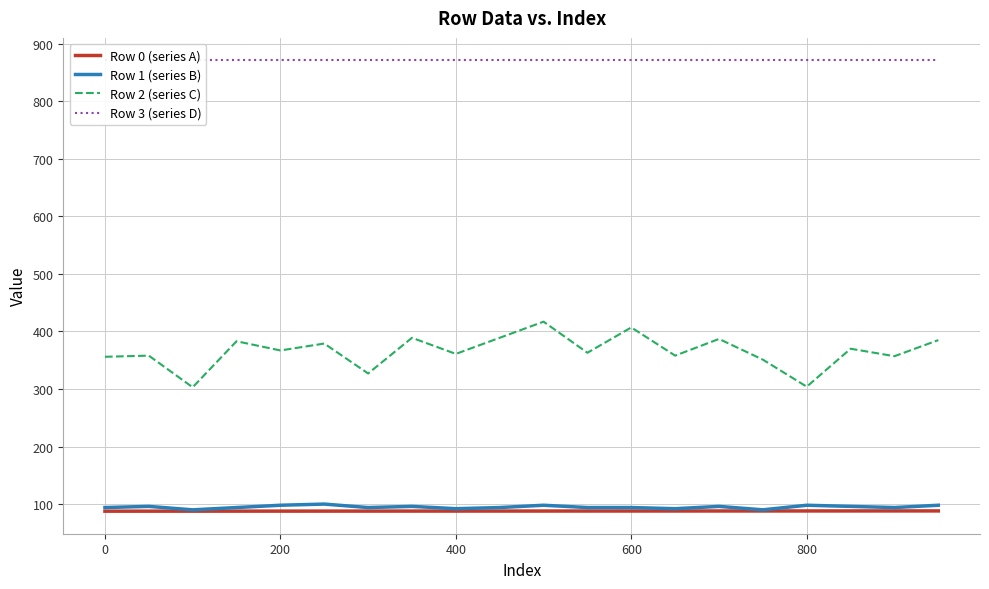

What is the average value of the Row 3 (series D) series?

871.0